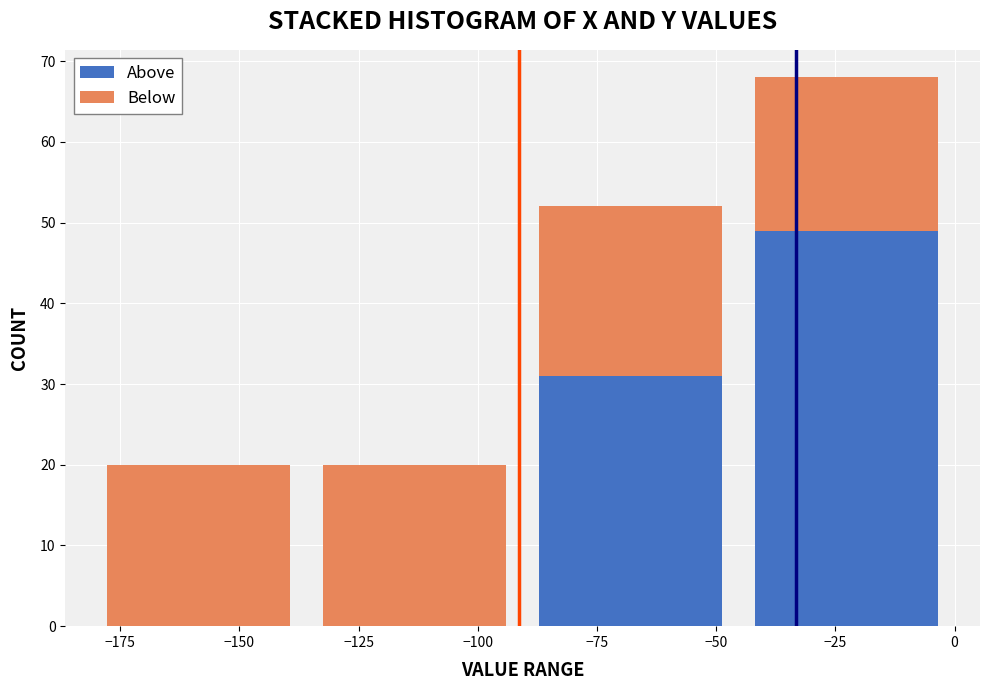

What is the total height of the stacked bar covering -135 to -90 on the x-axis? Neither the bar edges nor the heights are printed on the chart, so give them approximately, as read against the axes.

20